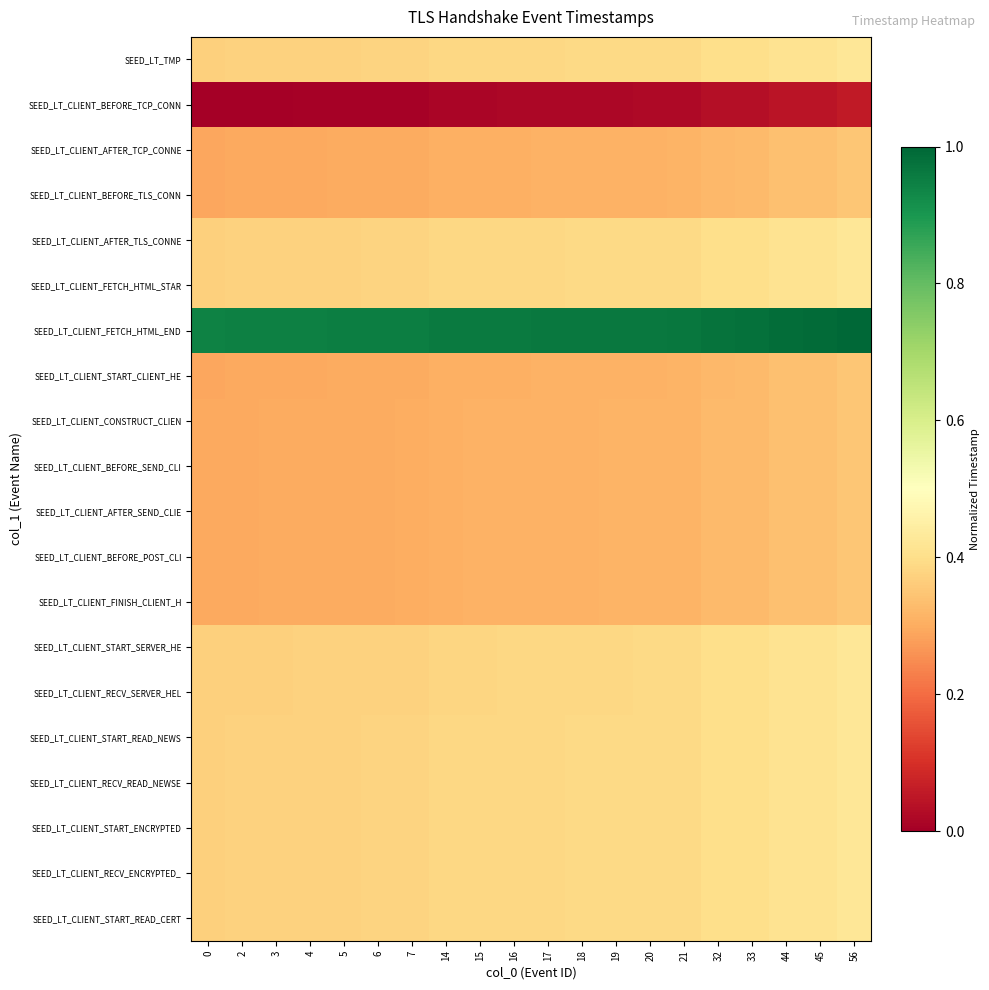

Reading right to left, what are all the values shown in this chart?

SEED_LT_TMP: 56=0.4	45=0.4	44=0.4	33=0.4	32=0.4	21=0.4	20=0.4	19=0.4	18=0.4	17=0.4	16=0.4	15=0.4	14=0.4	7=0.4	6=0.4	5=0.4	4=0.4	3=0.4	2=0.4	0=0.4
SEED_LT_CLIENT_BEFORE_TCP_CONN: 56=0.1	45=0.0	44=0.0	33=0.0	32=0.0	21=0.0	20=0.0	19=0.0	18=0.0	17=0.0	16=0.0	15=0.0	14=0.0	7=0.0	6=0.0	5=0.0	4=0.0	3=0.0	2=0.0	0=0.0
SEED_LT_CLIENT_AFTER_TCP_CONNE: 56=0.3	45=0.3	44=0.3	33=0.3	32=0.3	21=0.3	20=0.3	19=0.3	18=0.3	17=0.3	16=0.3	15=0.3	14=0.3	7=0.3	6=0.3	5=0.3	4=0.3	3=0.3	2=0.3	0=0.3
SEED_LT_CLIENT_BEFORE_TLS_CONN: 56=0.3	45=0.3	44=0.3	33=0.3	32=0.3	21=0.3	20=0.3	19=0.3	18=0.3	17=0.3	16=0.3	15=0.3	14=0.3	7=0.3	6=0.3	5=0.3	4=0.3	3=0.3	2=0.3	0=0.3
SEED_LT_CLIENT_AFTER_TLS_CONNE: 56=0.4	45=0.4	44=0.4	33=0.4	32=0.4	21=0.4	20=0.4	19=0.4	18=0.4	17=0.4	16=0.4	15=0.4	14=0.4	7=0.4	6=0.4	5=0.4	4=0.4	3=0.4	2=0.4	0=0.4
SEED_LT_CLIENT_FETCH_HTML_STAR: 56=0.4	45=0.4	44=0.4	33=0.4	32=0.4	21=0.4	20=0.4	19=0.4	18=0.4	17=0.4	16=0.4	15=0.4	14=0.4	7=0.4	6=0.4	5=0.4	4=0.4	3=0.4	2=0.4	0=0.4
SEED_LT_CLIENT_FETCH_HTML_END: 56=1.0	45=1.0	44=1.0	33=1.0	32=1.0	21=1.0	20=1.0	19=1.0	18=1.0	17=1.0	16=1.0	15=1.0	14=1.0	7=1.0	6=1.0	5=0.9	4=0.9	3=0.9	2=0.9	0=0.9
SEED_LT_CLIENT_START_CLIENT_HE: 56=0.3	45=0.3	44=0.3	33=0.3	32=0.3	21=0.3	20=0.3	19=0.3	18=0.3	17=0.3	16=0.3	15=0.3	14=0.3	7=0.3	6=0.3	5=0.3	4=0.3	3=0.3	2=0.3	0=0.3
SEED_LT_CLIENT_CONSTRUCT_CLIEN: 56=0.3	45=0.3	44=0.3	33=0.3	32=0.3	21=0.3	20=0.3	19=0.3	18=0.3	17=0.3	16=0.3	15=0.3	14=0.3	7=0.3	6=0.3	5=0.3	4=0.3	3=0.3	2=0.3	0=0.3
SEED_LT_CLIENT_BEFORE_SEND_CLI: 56=0.3	45=0.3	44=0.3	33=0.3	32=0.3	21=0.3	20=0.3	19=0.3	18=0.3	17=0.3	16=0.3	15=0.3	14=0.3	7=0.3	6=0.3	5=0.3	4=0.3	3=0.3	2=0.3	0=0.3
SEED_LT_CLIENT_AFTER_SEND_CLIE: 56=0.3	45=0.3	44=0.3	33=0.3	32=0.3	21=0.3	20=0.3	19=0.3	18=0.3	17=0.3	16=0.3	15=0.3	14=0.3	7=0.3	6=0.3	5=0.3	4=0.3	3=0.3	2=0.3	0=0.3
SEED_LT_CLIENT_BEFORE_POST_CLI: 56=0.3	45=0.3	44=0.3	33=0.3	32=0.3	21=0.3	20=0.3	19=0.3	18=0.3	17=0.3	16=0.3	15=0.3	14=0.3	7=0.3	6=0.3	5=0.3	4=0.3	3=0.3	2=0.3	0=0.3
SEED_LT_CLIENT_FINISH_CLIENT_H: 56=0.3	45=0.3	44=0.3	33=0.3	32=0.3	21=0.3	20=0.3	19=0.3	18=0.3	17=0.3	16=0.3	15=0.3	14=0.3	7=0.3	6=0.3	5=0.3	4=0.3	3=0.3	2=0.3	0=0.3
SEED_LT_CLIENT_START_SERVER_HE: 56=0.4	45=0.4	44=0.4	33=0.4	32=0.4	21=0.4	20=0.4	19=0.4	18=0.4	17=0.4	16=0.4	15=0.4	14=0.4	7=0.4	6=0.4	5=0.4	4=0.4	3=0.4	2=0.4	0=0.4
SEED_LT_CLIENT_RECV_SERVER_HEL: 56=0.4	45=0.4	44=0.4	33=0.4	32=0.4	21=0.4	20=0.4	19=0.4	18=0.4	17=0.4	16=0.4	15=0.4	14=0.4	7=0.4	6=0.4	5=0.4	4=0.4	3=0.4	2=0.4	0=0.4
SEED_LT_CLIENT_START_READ_NEWS: 56=0.4	45=0.4	44=0.4	33=0.4	32=0.4	21=0.4	20=0.4	19=0.4	18=0.4	17=0.4	16=0.4	15=0.4	14=0.4	7=0.4	6=0.4	5=0.4	4=0.4	3=0.4	2=0.4	0=0.4
SEED_LT_CLIENT_RECV_READ_NEWSE: 56=0.4	45=0.4	44=0.4	33=0.4	32=0.4	21=0.4	20=0.4	19=0.4	18=0.4	17=0.4	16=0.4	15=0.4	14=0.4	7=0.4	6=0.4	5=0.4	4=0.4	3=0.4	2=0.4	0=0.4
SEED_LT_CLIENT_START_ENCRYPTED: 56=0.4	45=0.4	44=0.4	33=0.4	32=0.4	21=0.4	20=0.4	19=0.4	18=0.4	17=0.4	16=0.4	15=0.4	14=0.4	7=0.4	6=0.4	5=0.4	4=0.4	3=0.4	2=0.4	0=0.4
SEED_LT_CLIENT_RECV_ENCRYPTED_: 56=0.4	45=0.4	44=0.4	33=0.4	32=0.4	21=0.4	20=0.4	19=0.4	18=0.4	17=0.4	16=0.4	15=0.4	14=0.4	7=0.4	6=0.4	5=0.4	4=0.4	3=0.4	2=0.4	0=0.4
SEED_LT_CLIENT_START_READ_CERT: 56=0.4	45=0.4	44=0.4	33=0.4	32=0.4	21=0.4	20=0.4	19=0.4	18=0.4	17=0.4	16=0.4	15=0.4	14=0.4	7=0.4	6=0.4	5=0.4	4=0.4	3=0.4	2=0.4	0=0.4